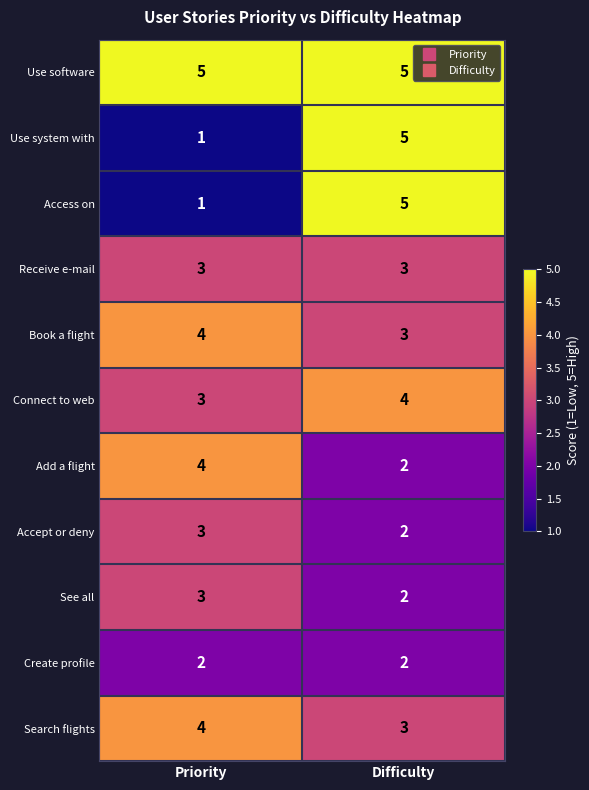

What is the average value of the Connect to web series?

4